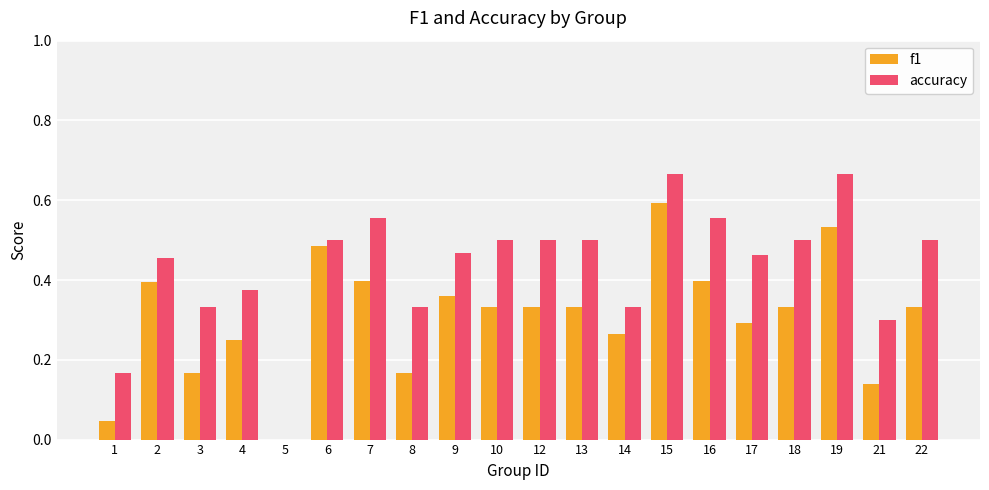

Which series changed the most between 4 and 9?

f1